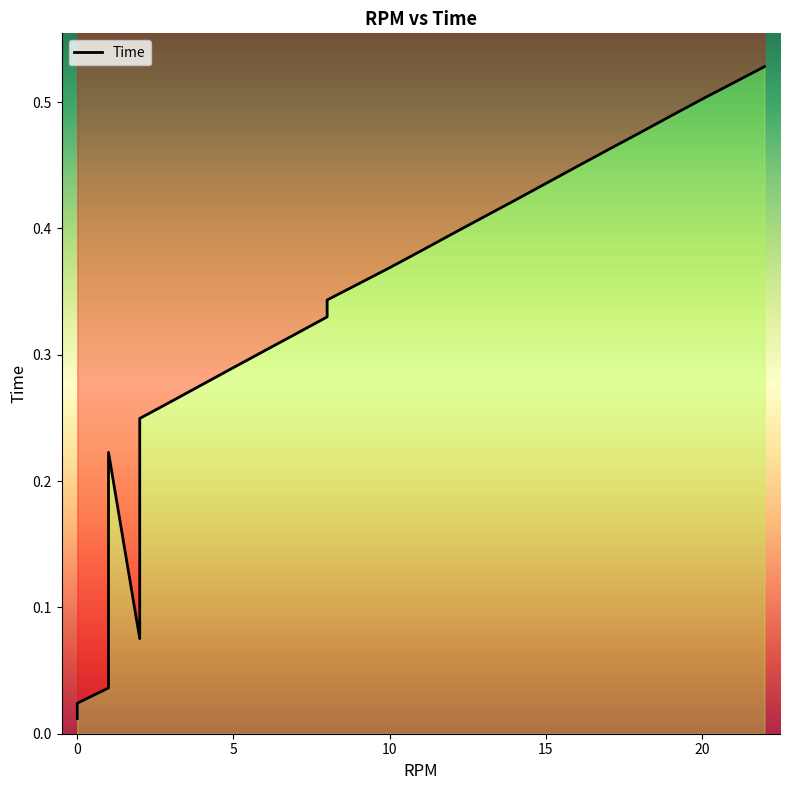

Between 1 and 15, which is larger?

15